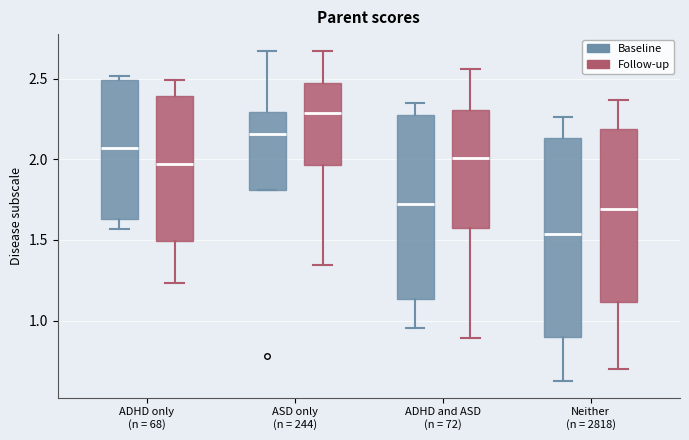

Where does the upper whisker of the box for Neither (n = 2818) (Baseline) end on the y-axis? The values are not printed on the chart, so give them approximately, as read against the axis.

2.25